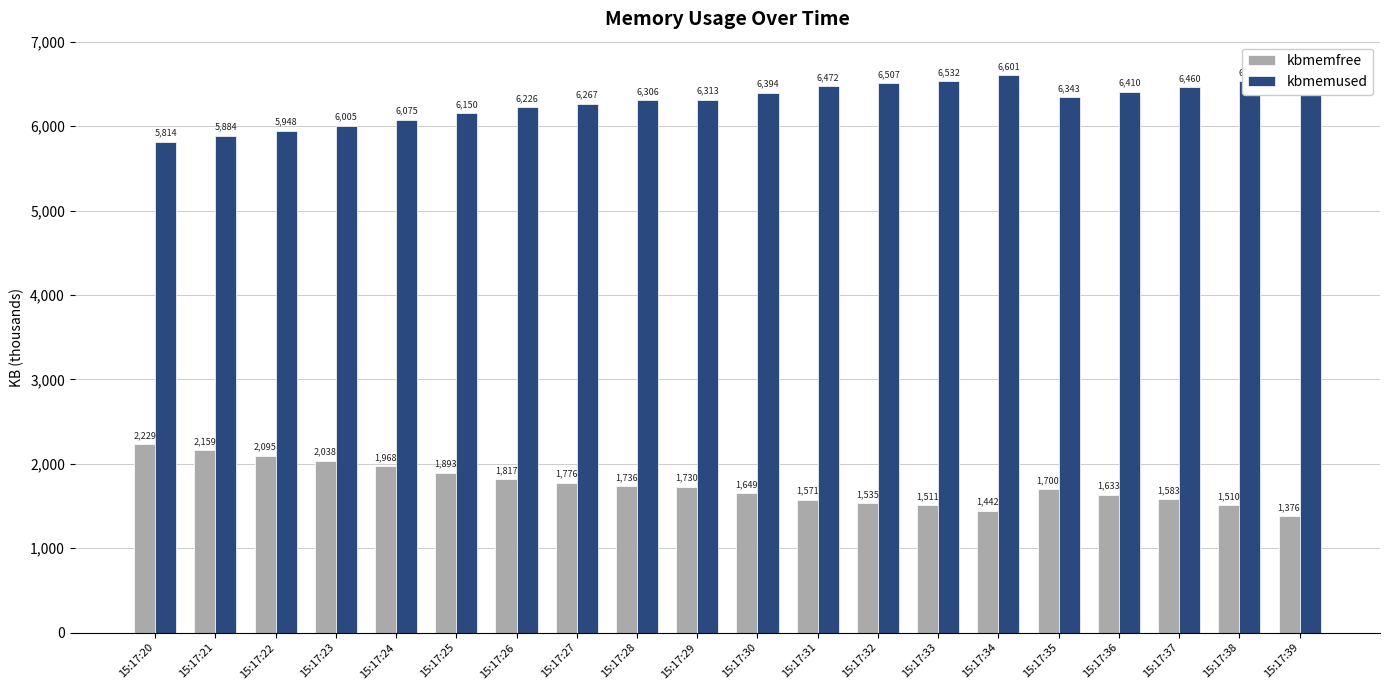

How many data points in kbmemfree are less than 1730276?

10